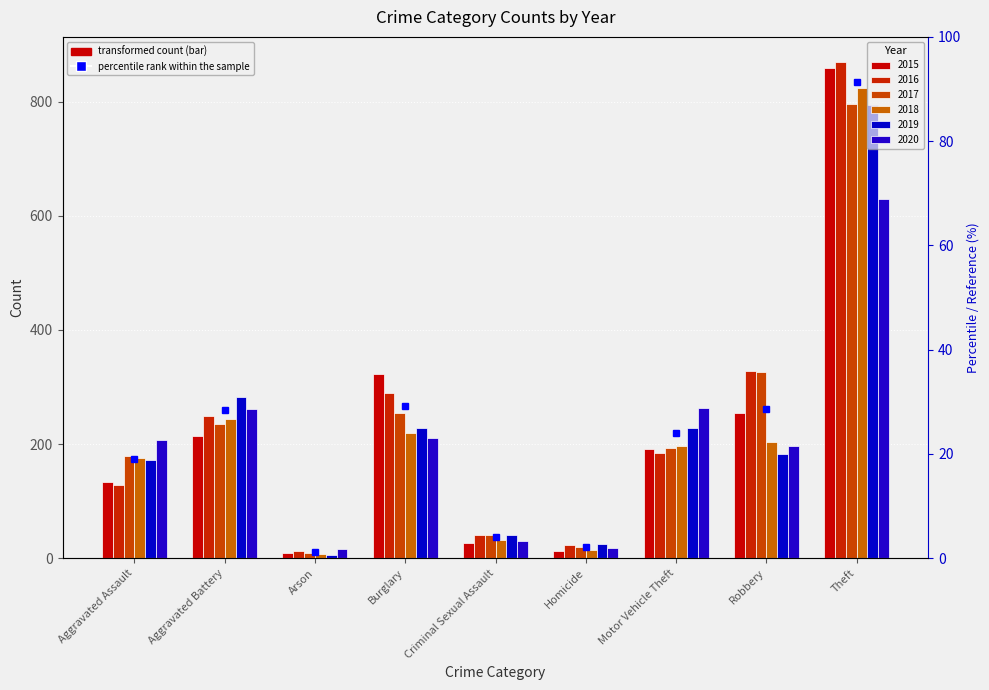

What is the sum of all 2016 values?

2126